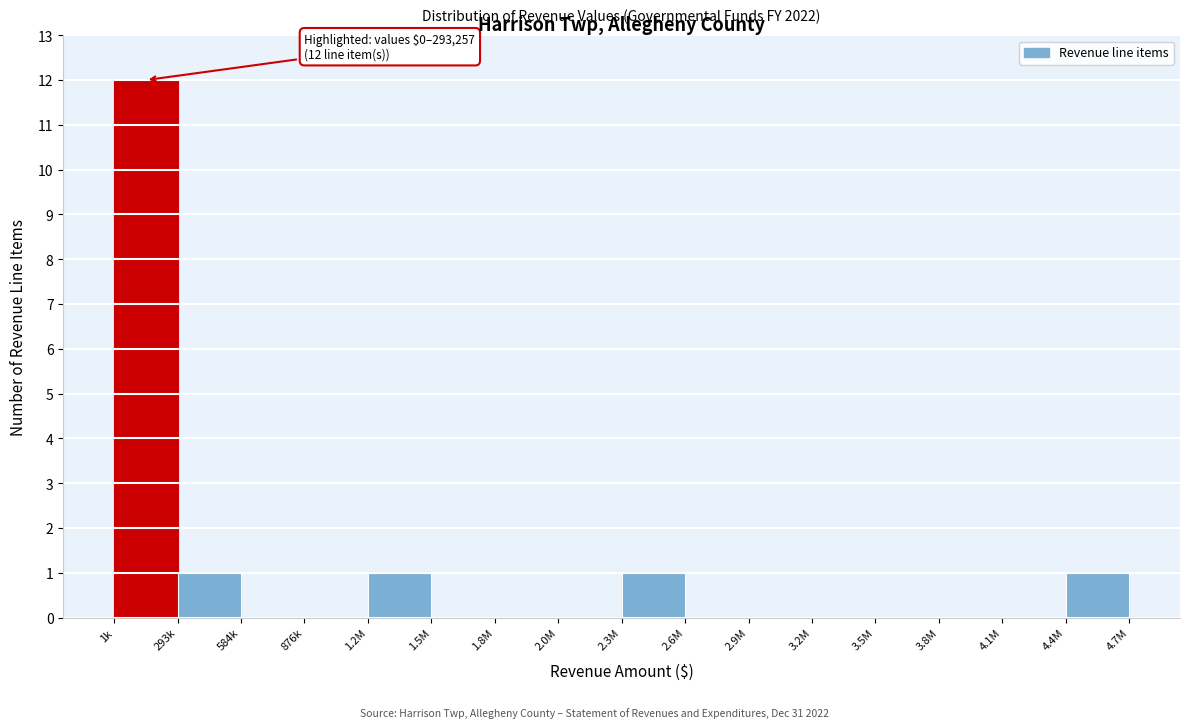

Reading right to left, what are all the values shown in this chart?

4.4M=1	4.1M=0	3.8M=0	3.5M=0	3.2M=0	2.9M=0	2.6M=0	2.3M=1	2.0M=0	1.8M=0	1.5M=0	1.2M=1	876k=0	584k=0	293k=1	1k=12